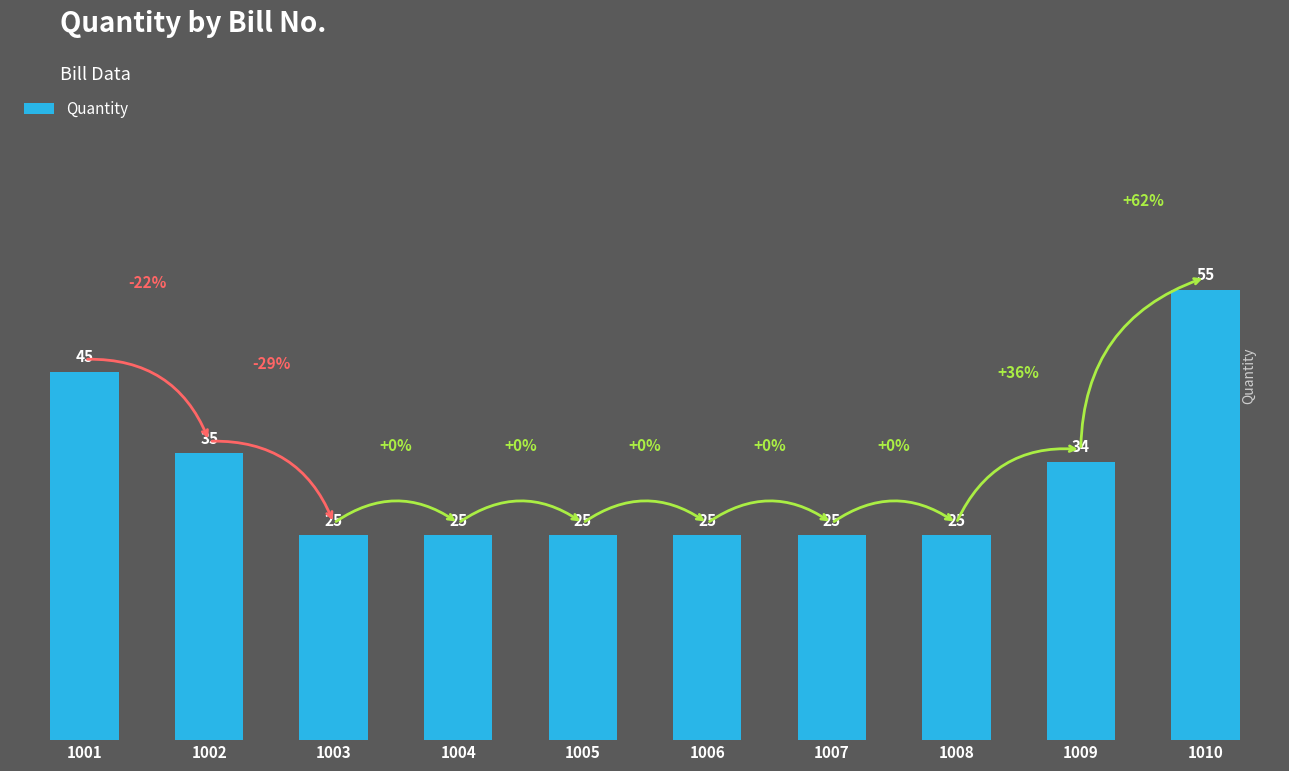

True or false: the data shows 37 at 1003.

False